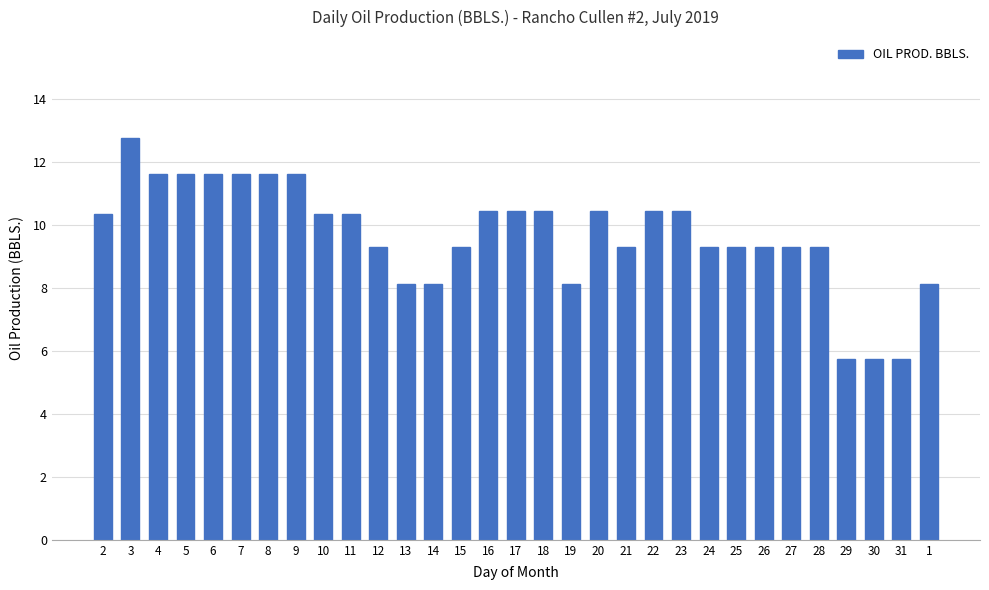

What is the minimum value shown in the chart?

5.8